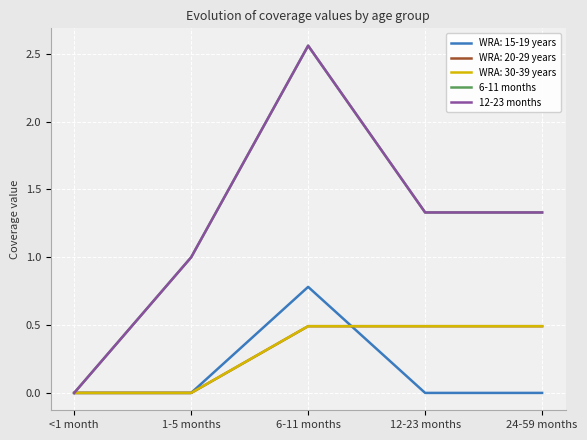

Does the chart have visible grid lines?

Yes